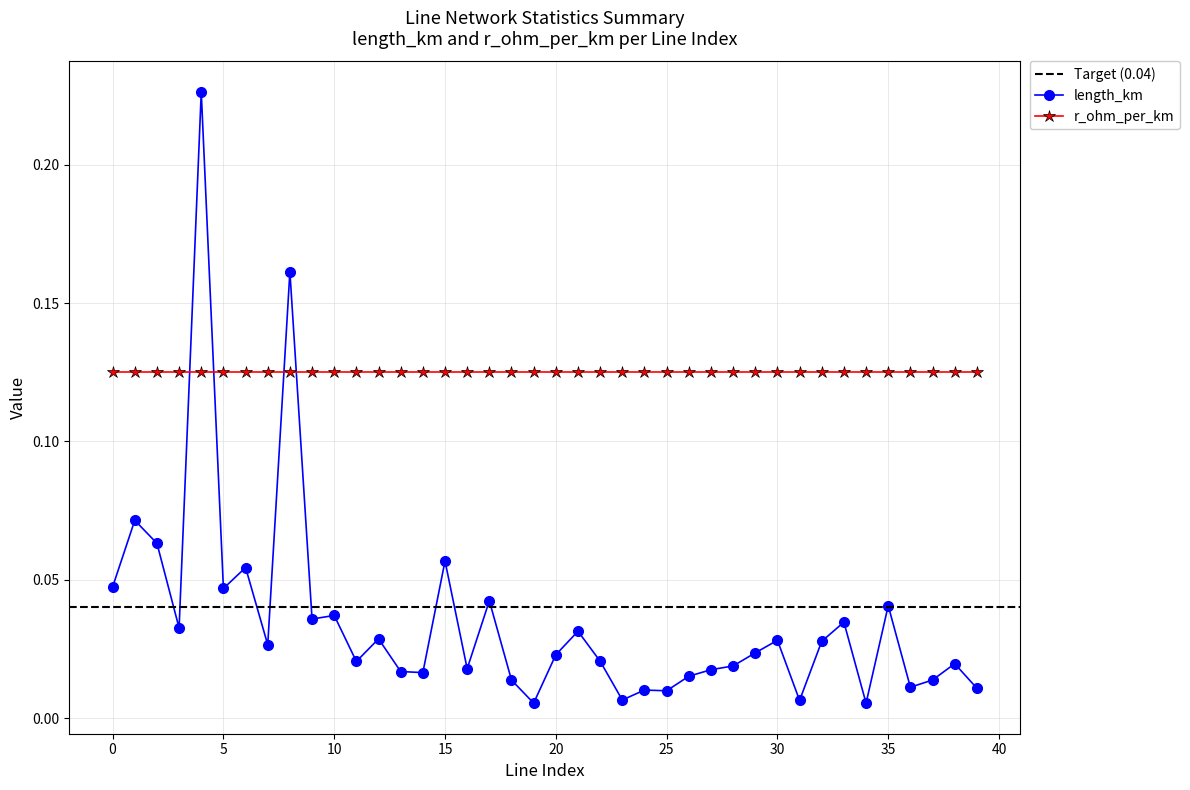

Does the chart display data point markers on the line(s)?

Yes